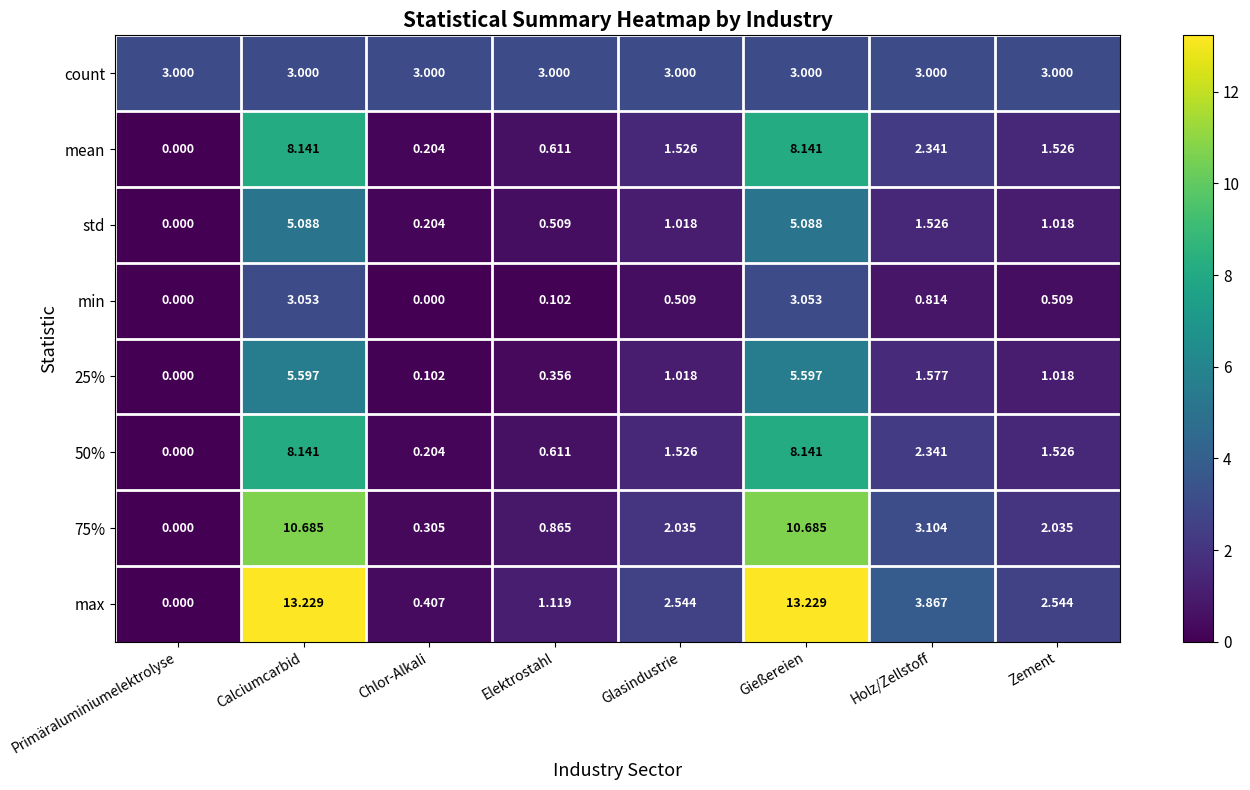

Between Holz/Zellstoff and Zement, which series saw the biggest shift?

max